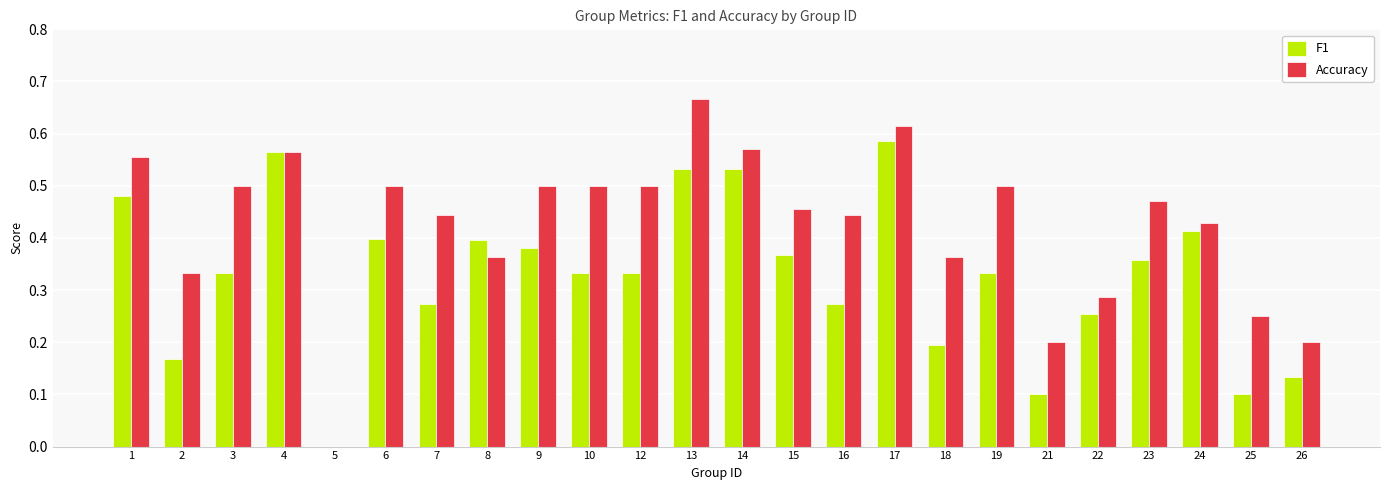

At which label is F1 closest to 0?

5